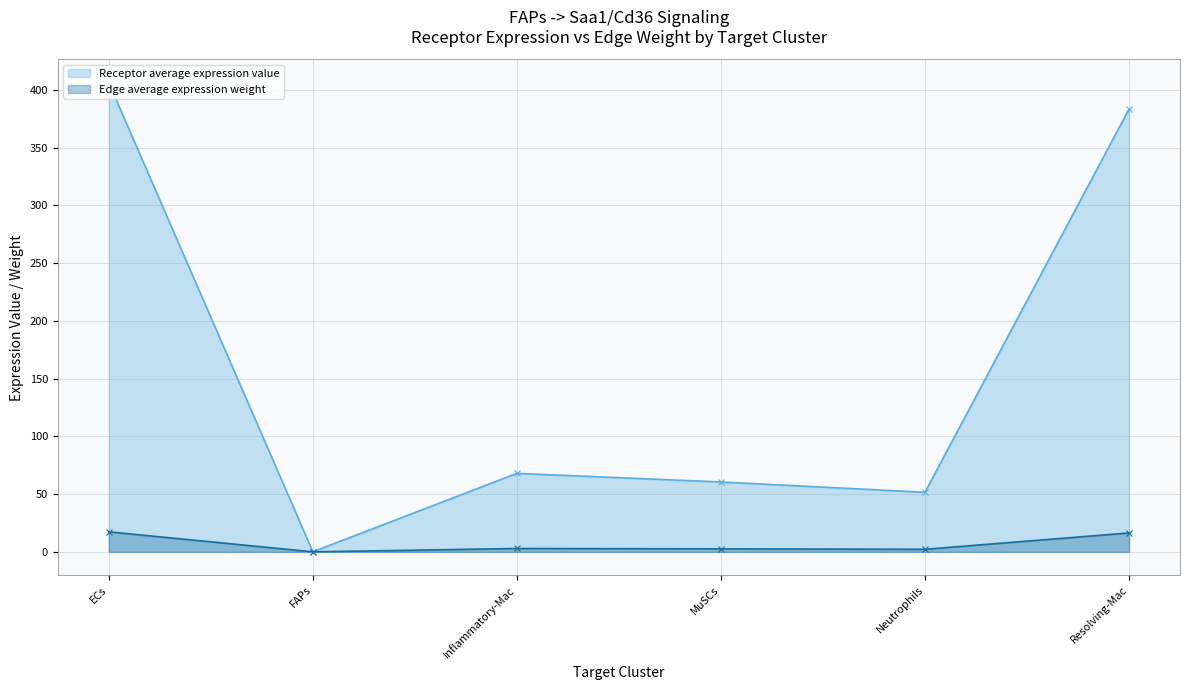

The value of Edge average expression weight at Neutrophils is 2.2. True or false?

True